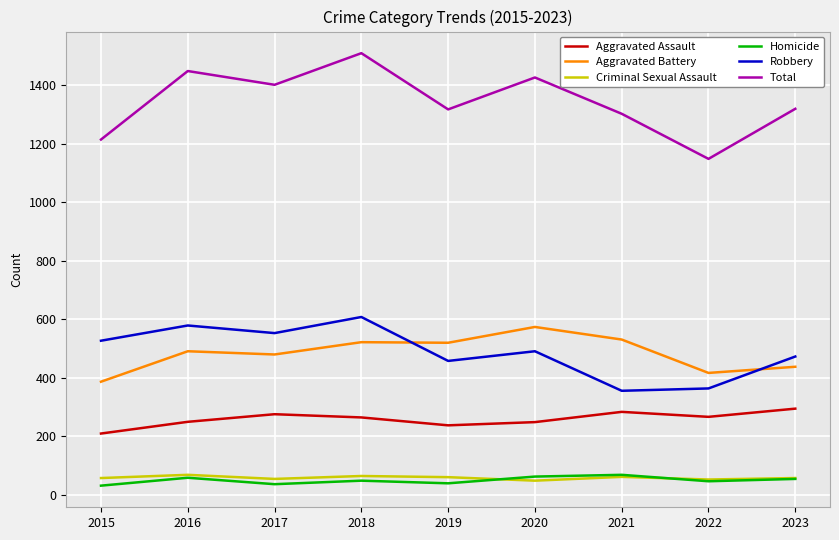

What is the difference between the highest and lowest values at 2020?

1377